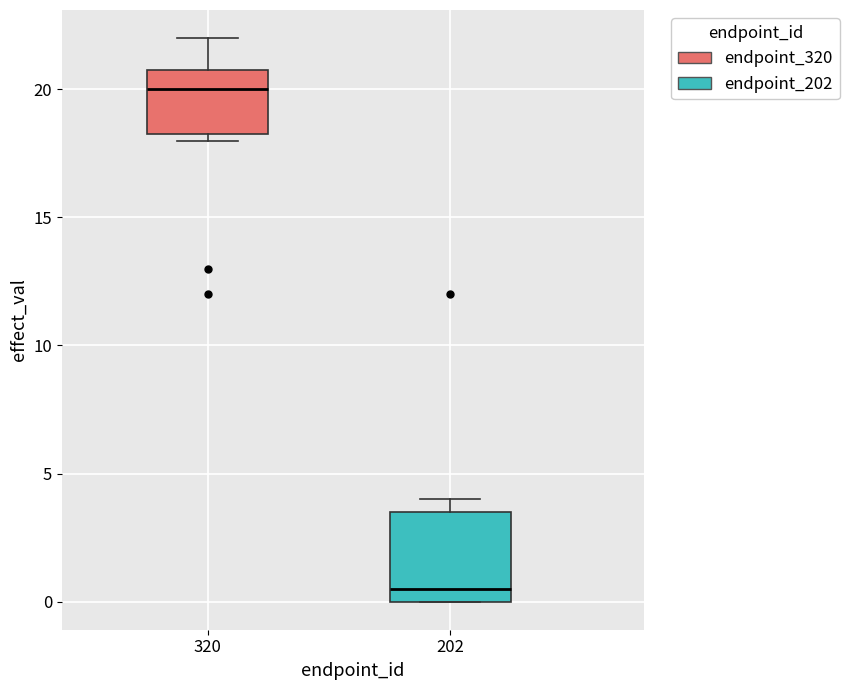

Reading left to right, transcribe this box plot: for each box, give where its median line is, the range the box spans, and where its two whiskers end, as read against the y-axis. The values are not printed on the chart, so give them approximately, as read against the axis.

320: median 20.0, box 18.5 to 21.0, whiskers 18.0 to 22.0
202: median 0.5, box 0.0 to 3.5, whiskers 0.0 to 4.0